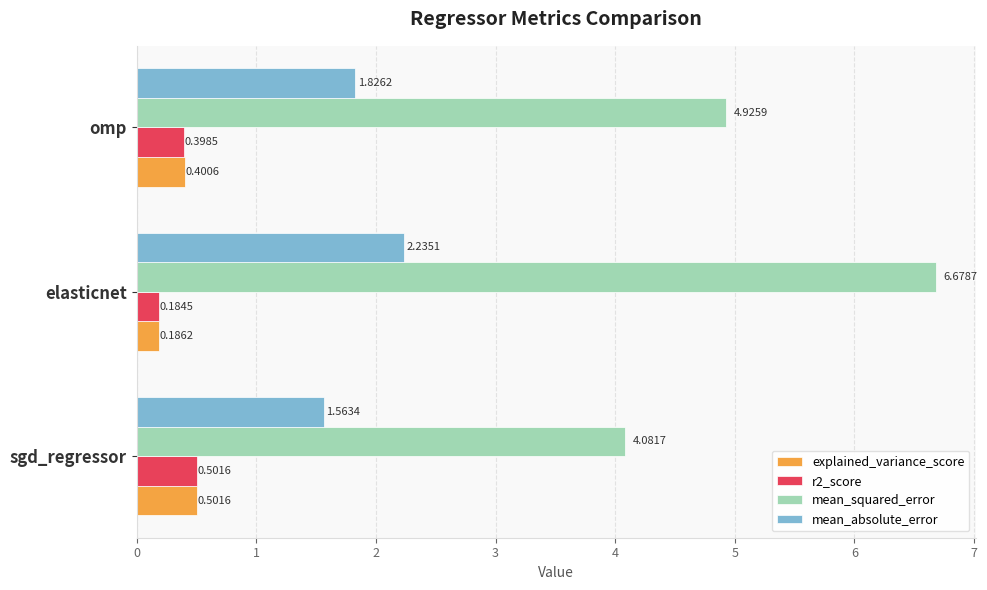

Is the value of mean_squared_error at omp greater than the value of mean_absolute_error at omp?

Yes